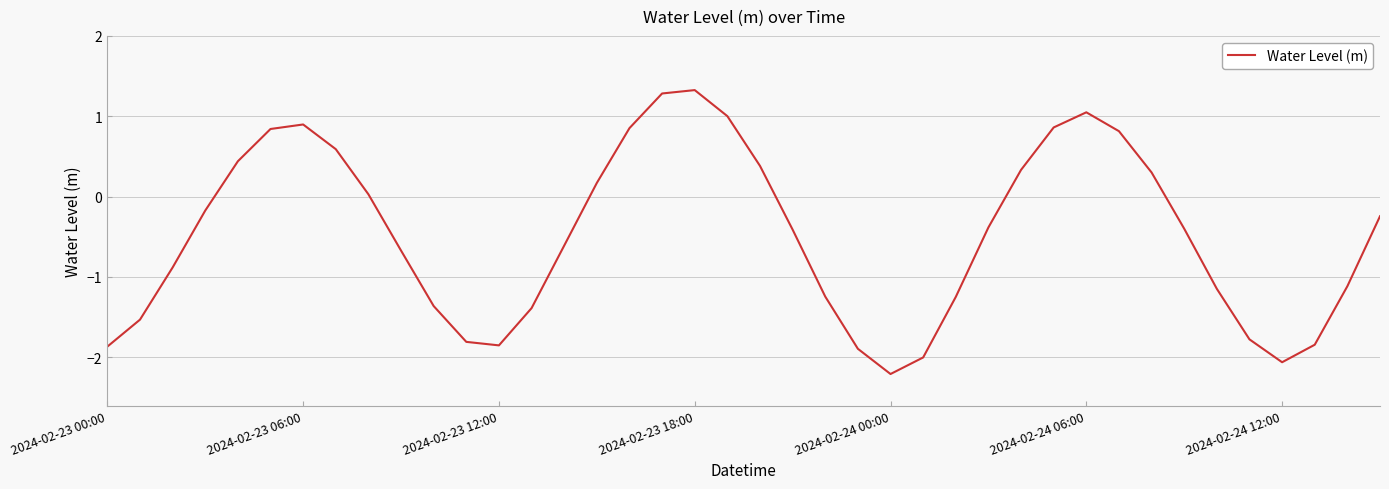

What is the smallest value displayed?

-2.2